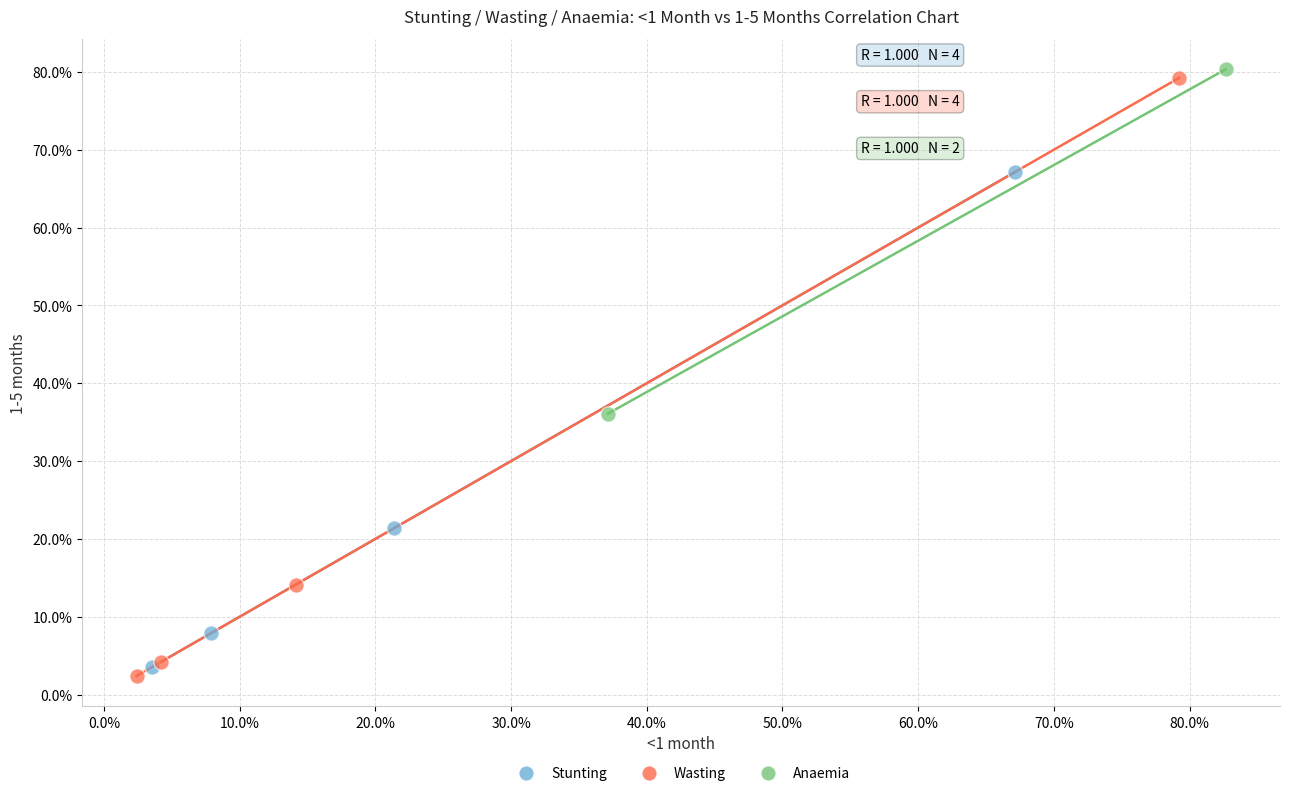

What are all the series names shown in the legend?

Stunting, Wasting, Anaemia